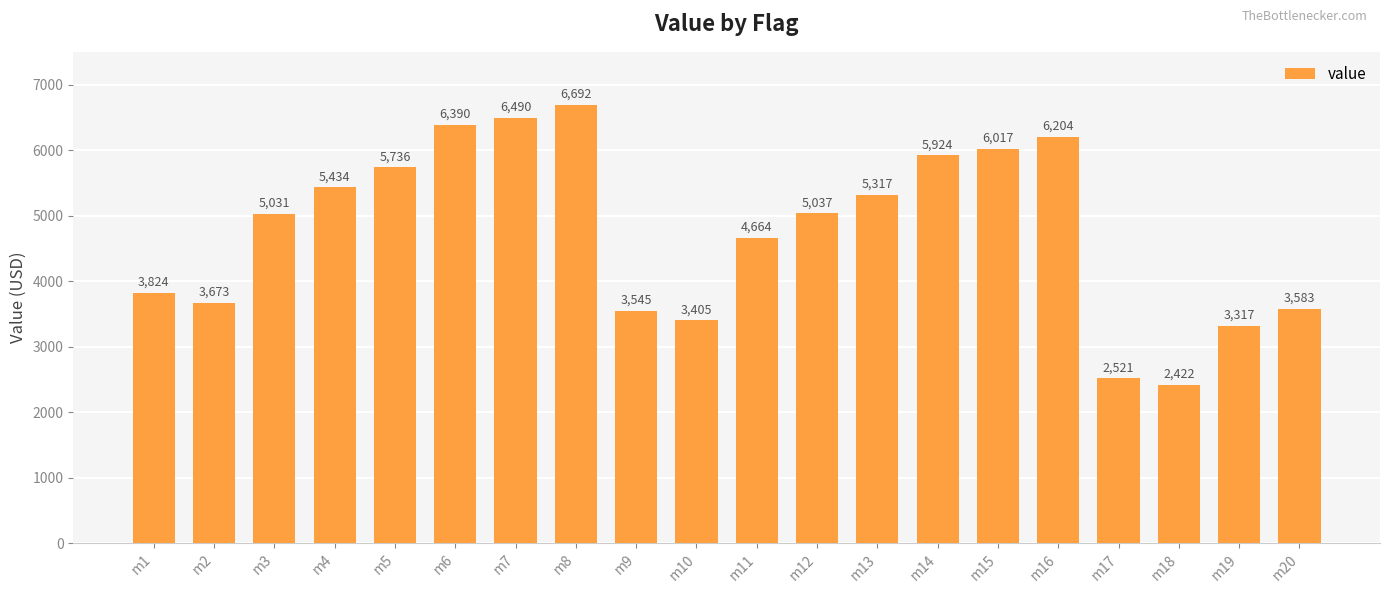

Rank the categories by value from highest to lowest.

m8, m7, m6, m16, m15, m14, m5, m4, m13, m12, m3, m11, m1, m2, m20, m9, m10, m19, m17, m18